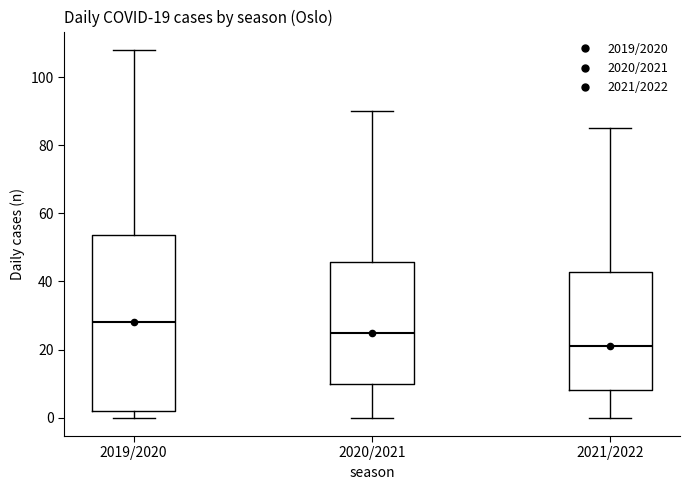

Which box has the highest median line?

2019/2020